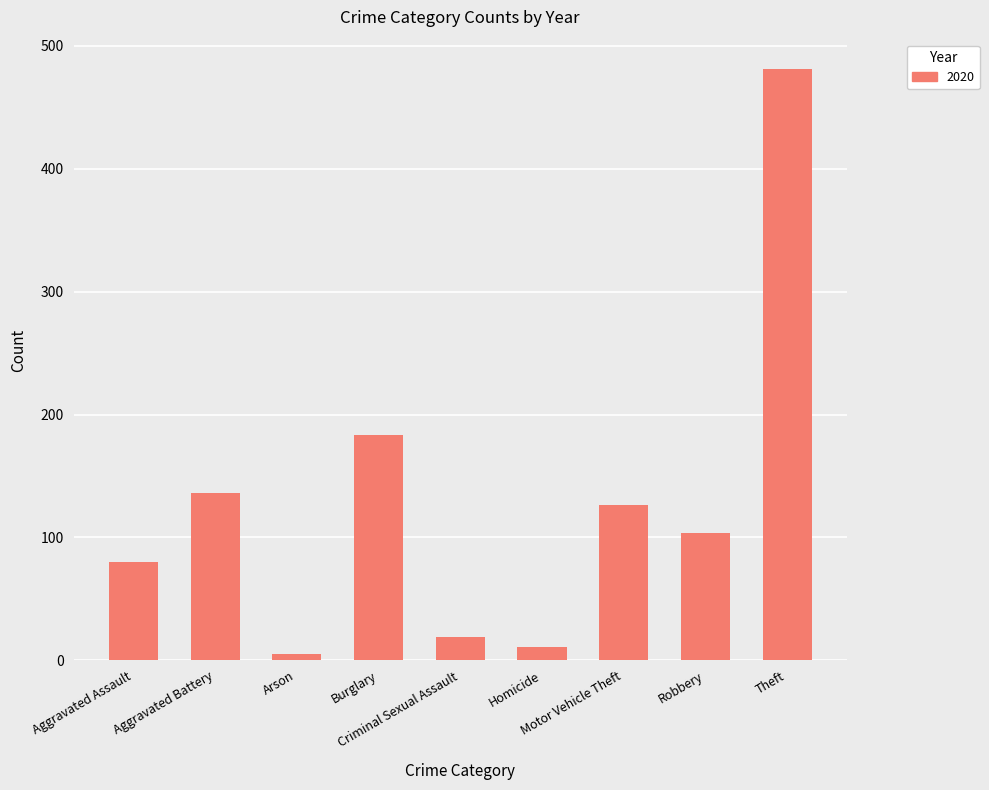

What is the greatest value displayed?

481